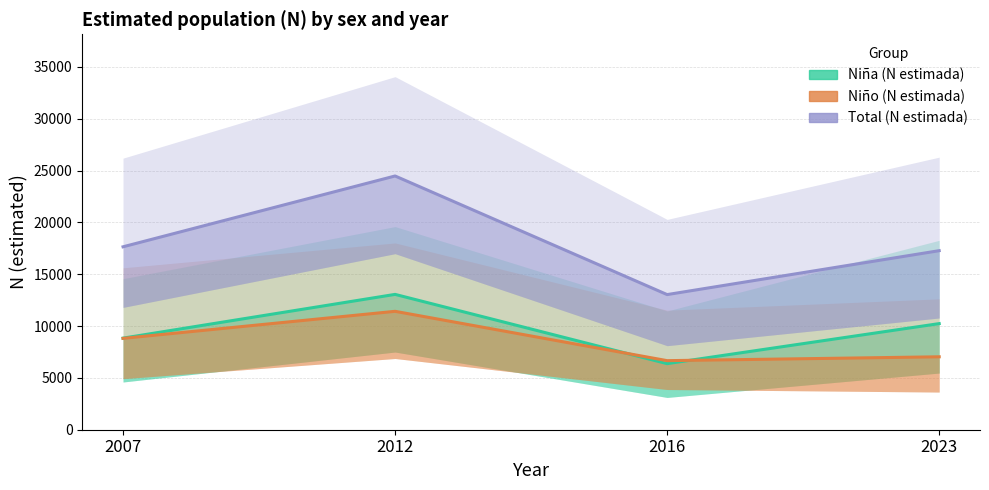

Is the value of Niña (N estimada) at 2007 greater than the value of Niño (N estimada) at 2016?

Yes